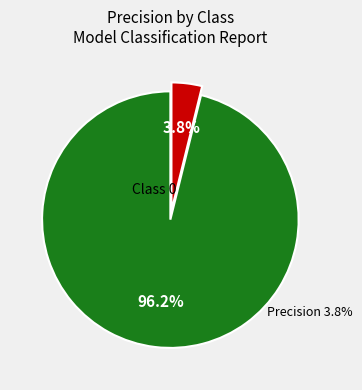

Which category has the smallest portion of the pie?

1